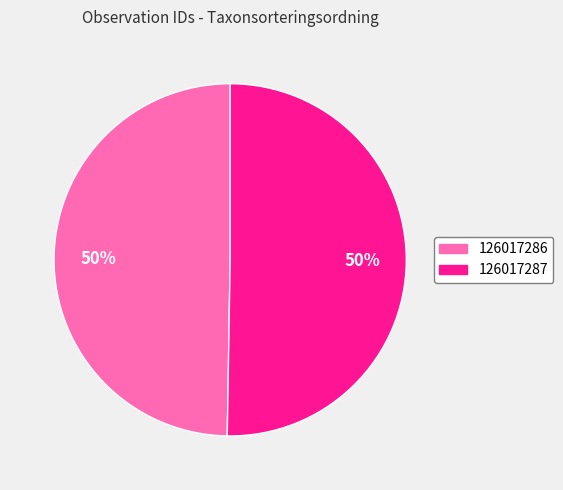

Count the number of slices in the pie.

2